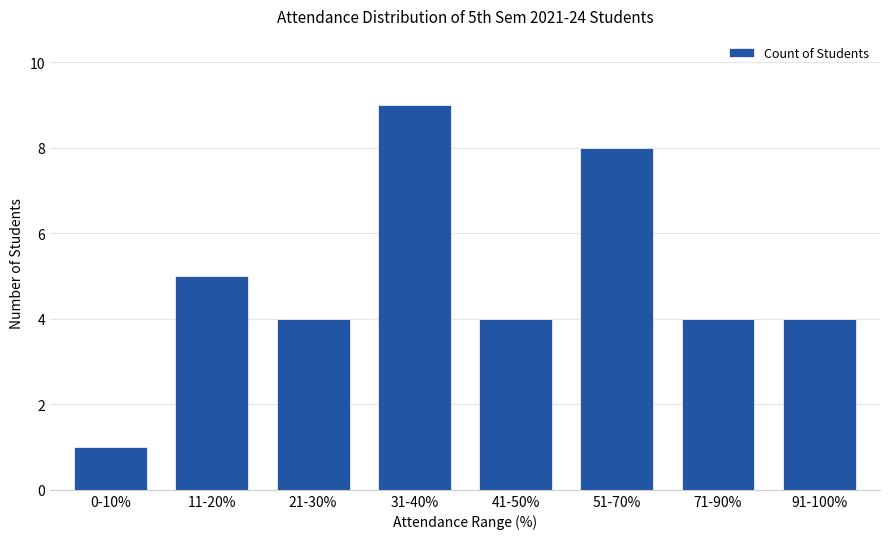

What is the label of the 5th bar from the left?

41-50%